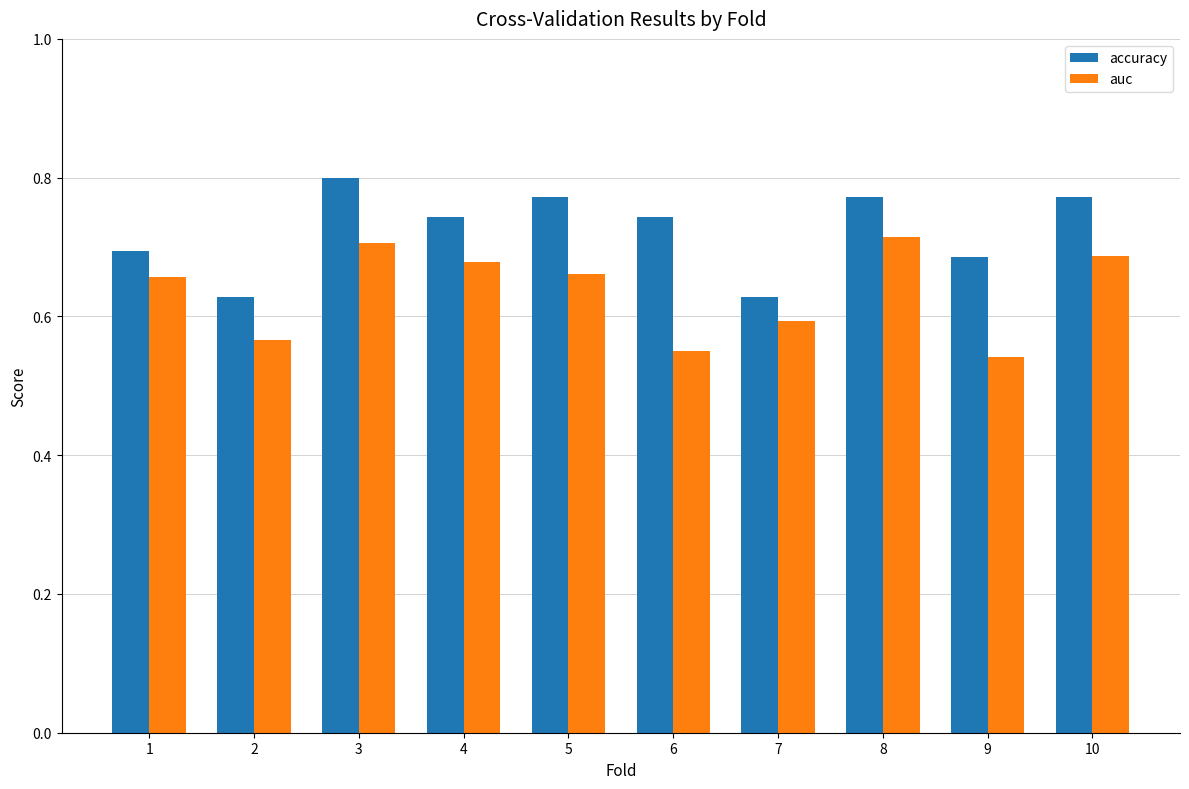

At which category does the chart reach its peak across all series?

3